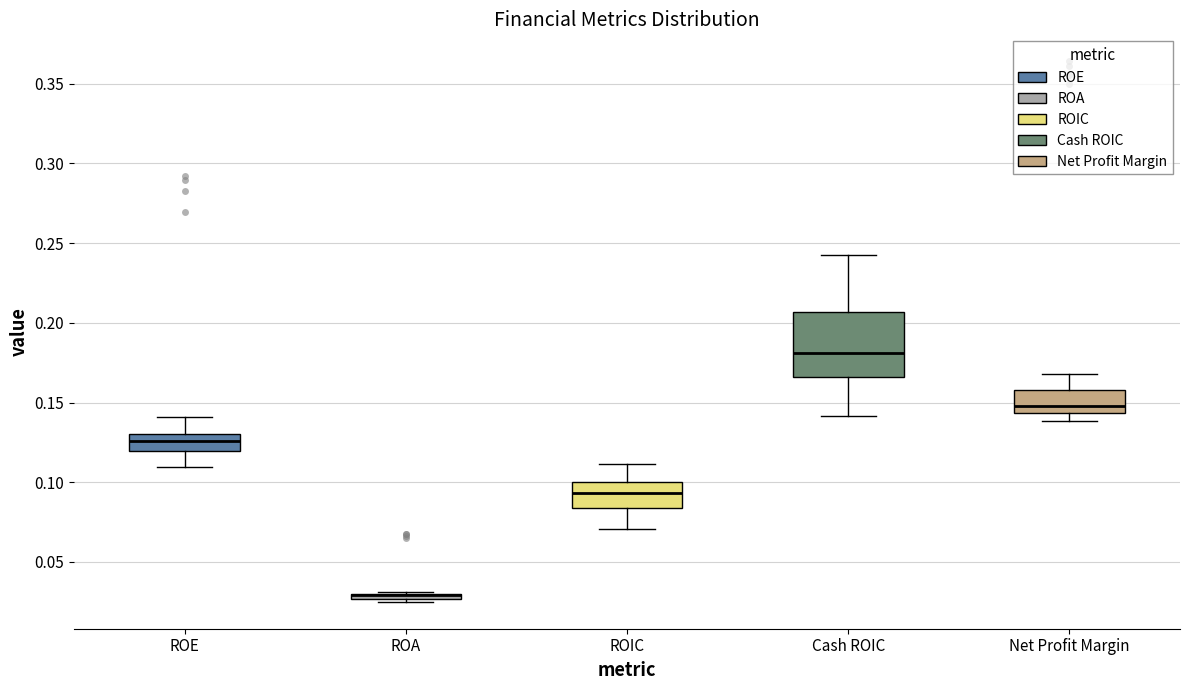

Which box is the tallest, from its lower edge to its upper edge?

Cash ROIC